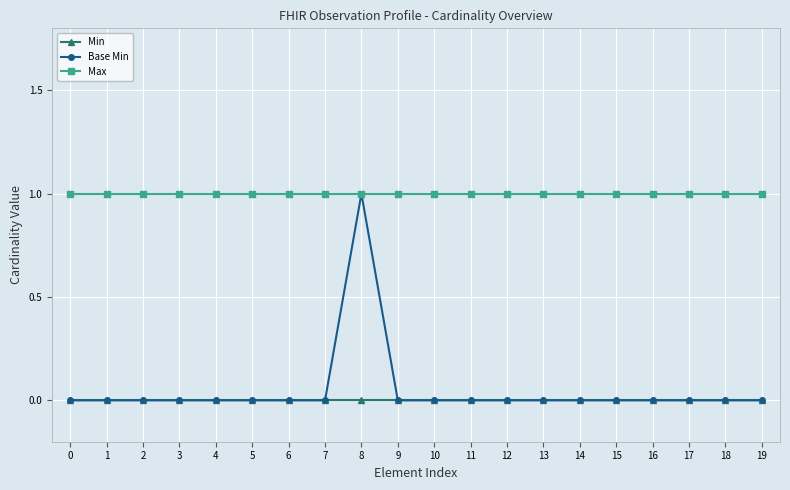

Is the value of Max at 10 greater than the value of Base Min at 14?

Yes